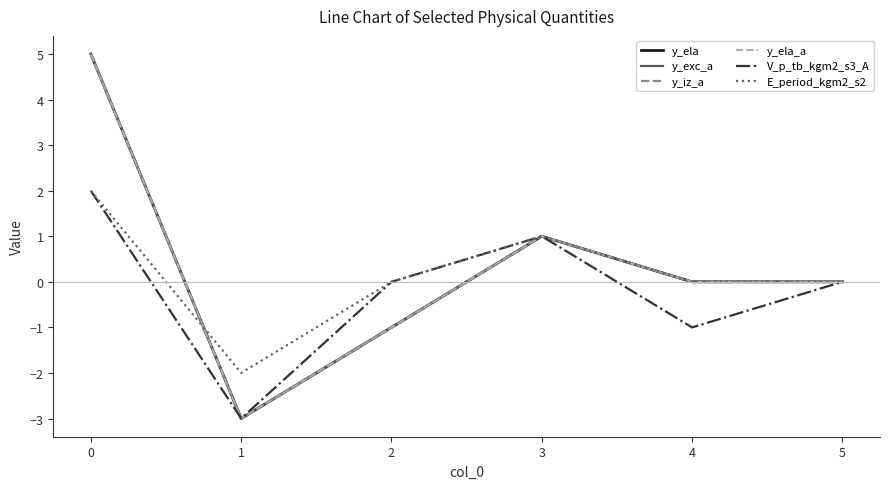

Does the chart display data point markers on the line(s)?

No